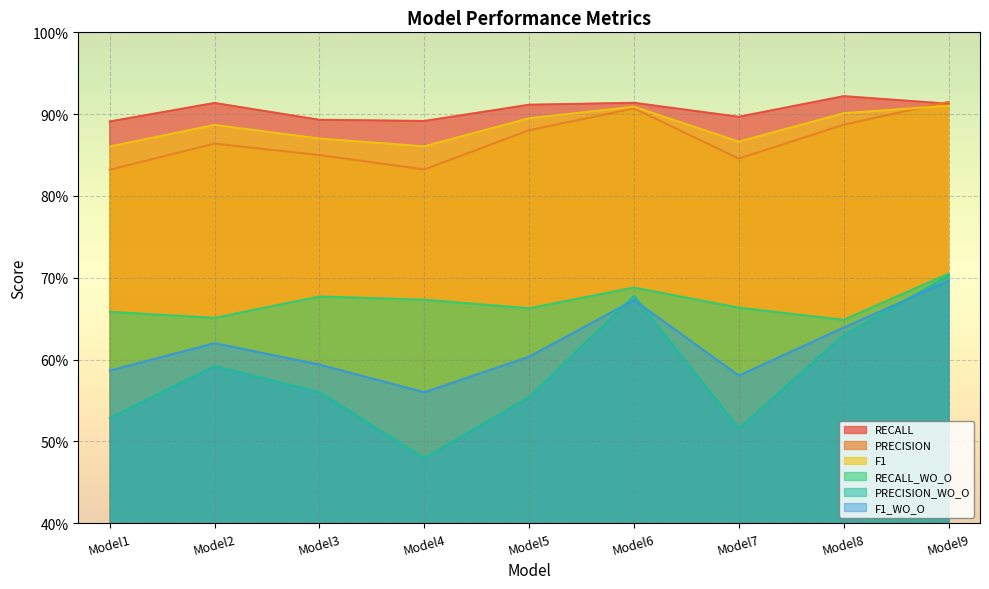

What value does the F1_WO_O series have at Model6?

0.7